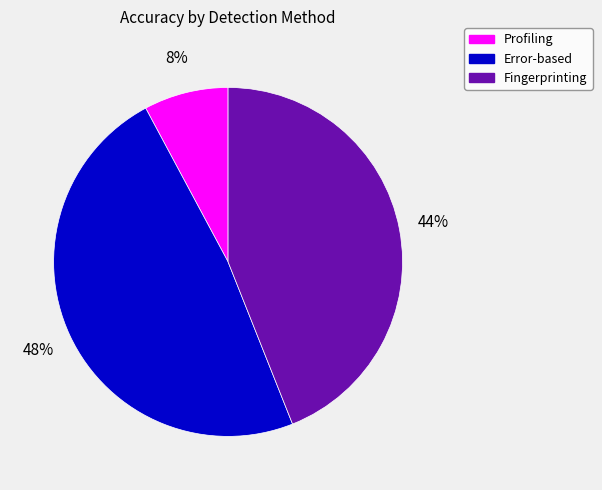

Is the sum of Fingerprinting and Profiling greater than half?

Yes